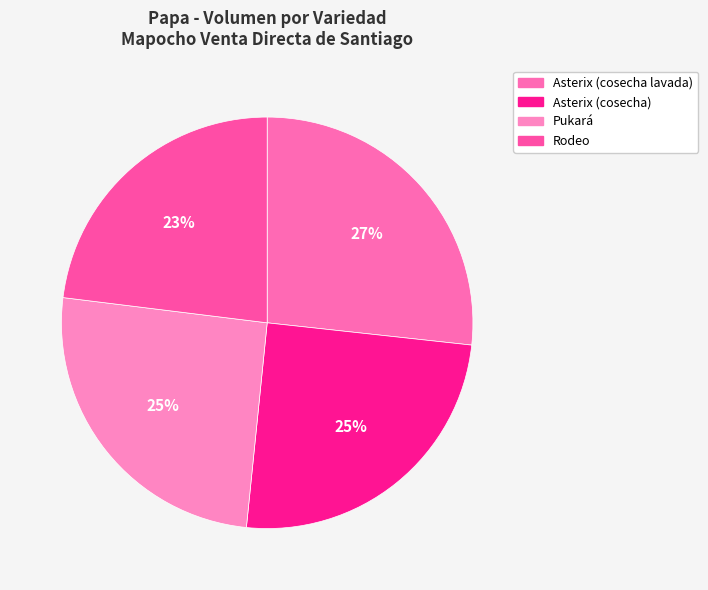

Is there any slice that represents more than half of the pie?

No